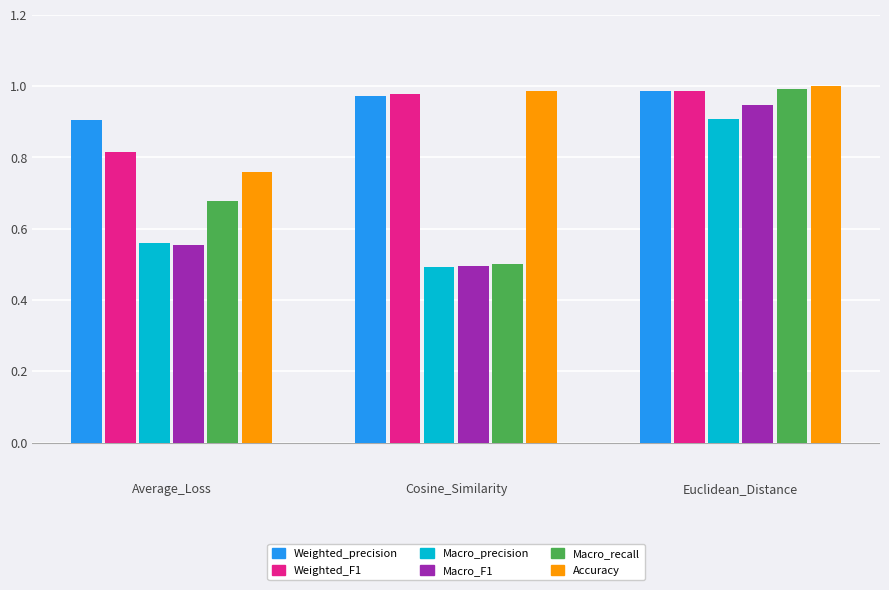

The value of Accuracy at Cosine_Similarity is 1.0. True or false?

True